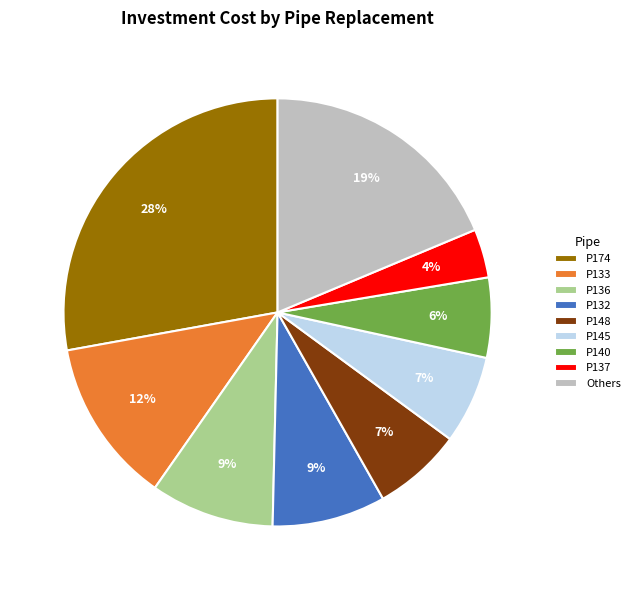

To the nearest percent, what is the difference between the largest and smallest slice percentages?

24%